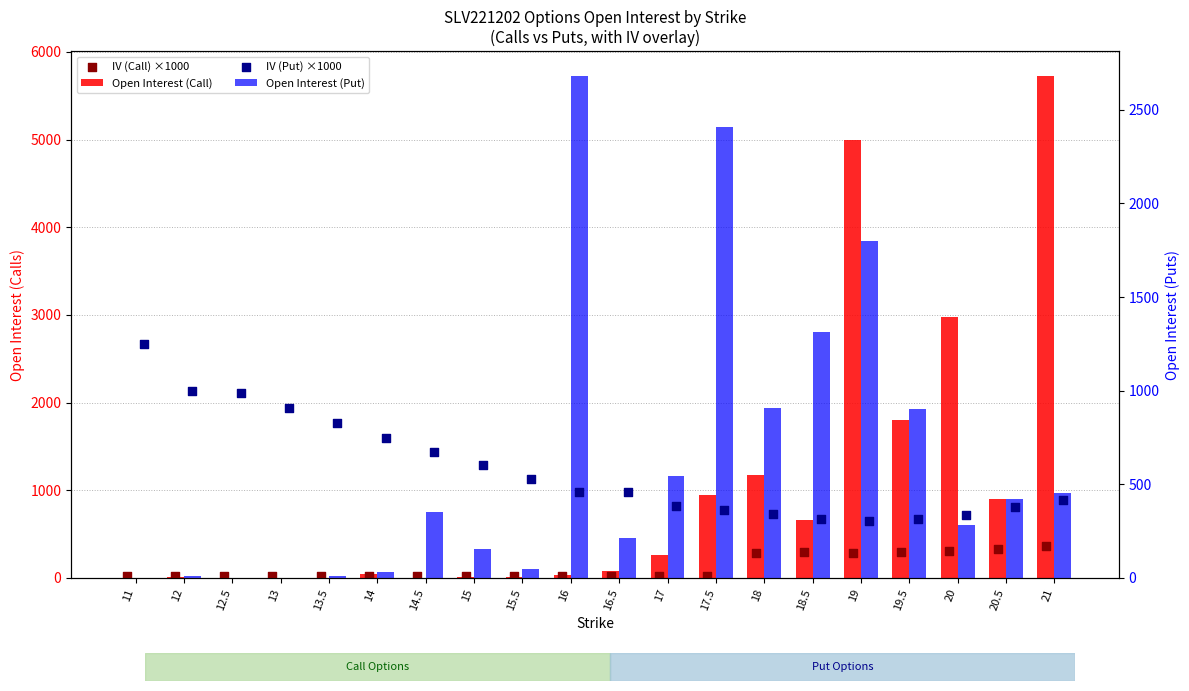

What are all the series names shown in the legend?

Open Interest (Call), IV (Call) ×1000, Open Interest (Put), IV (Put) ×1000